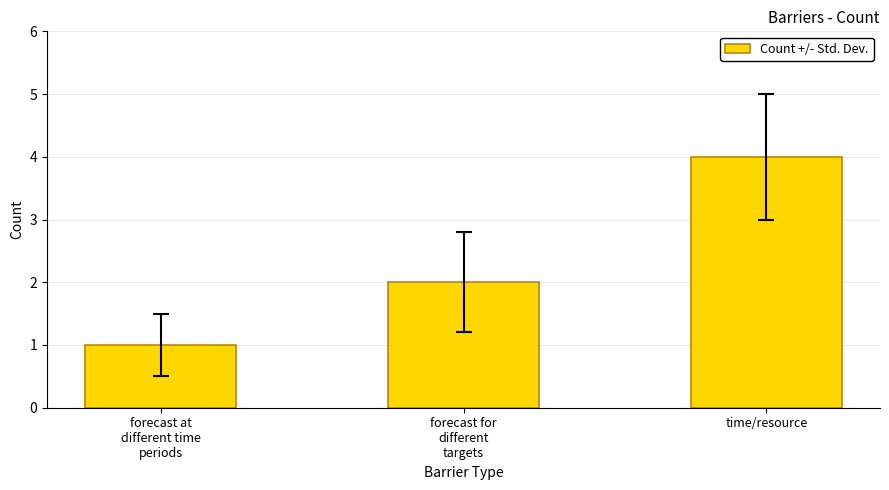

Rank the categories by value from lowest to highest.

forecast at
different time
periods, forecast for
different
targets, time/resource